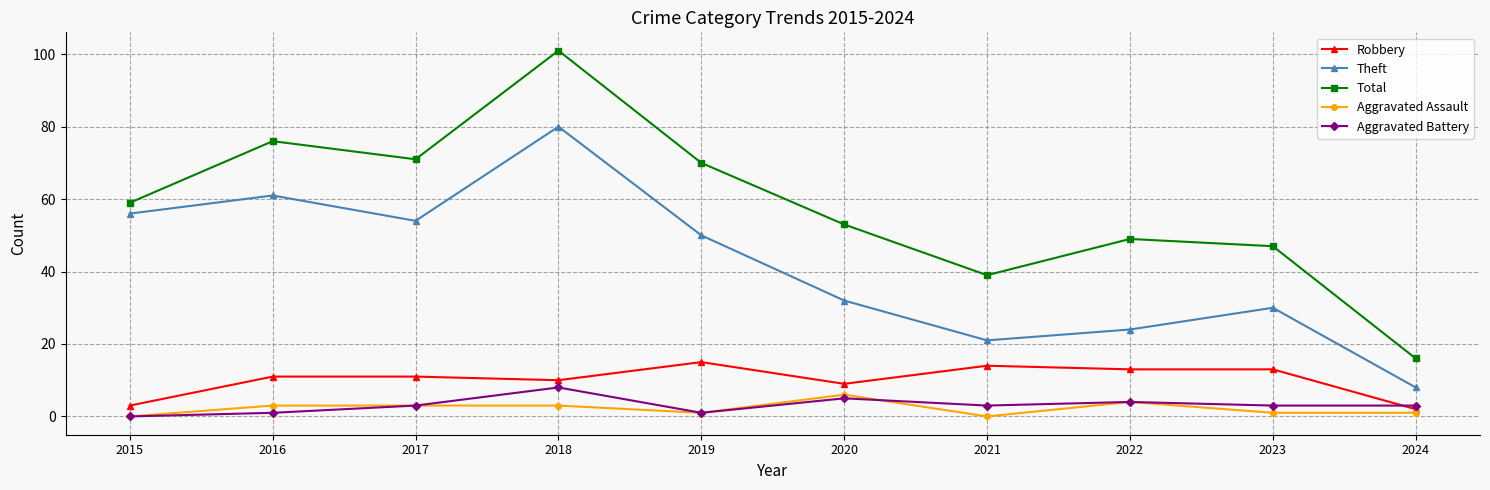

What is the difference between the Theft values at 2024 and 2016?

53